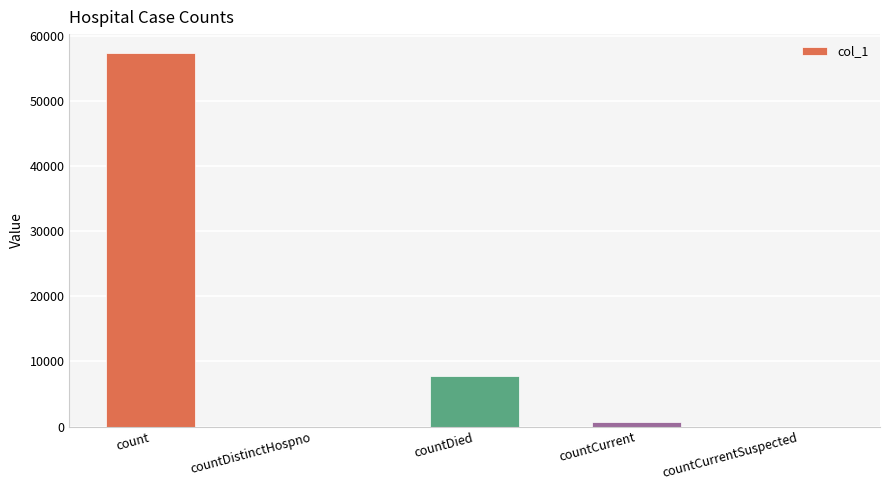

Is it true that the value at count is 28494?

False